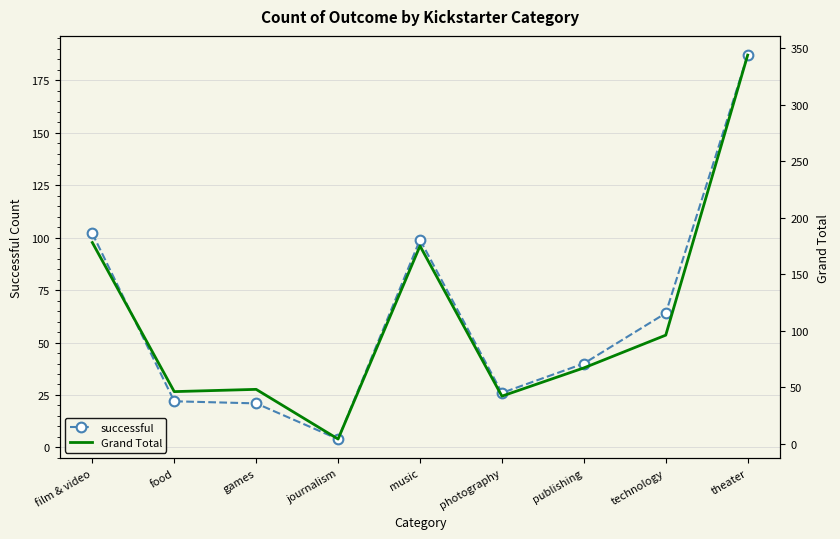

At which label is successful closest to 95?

music